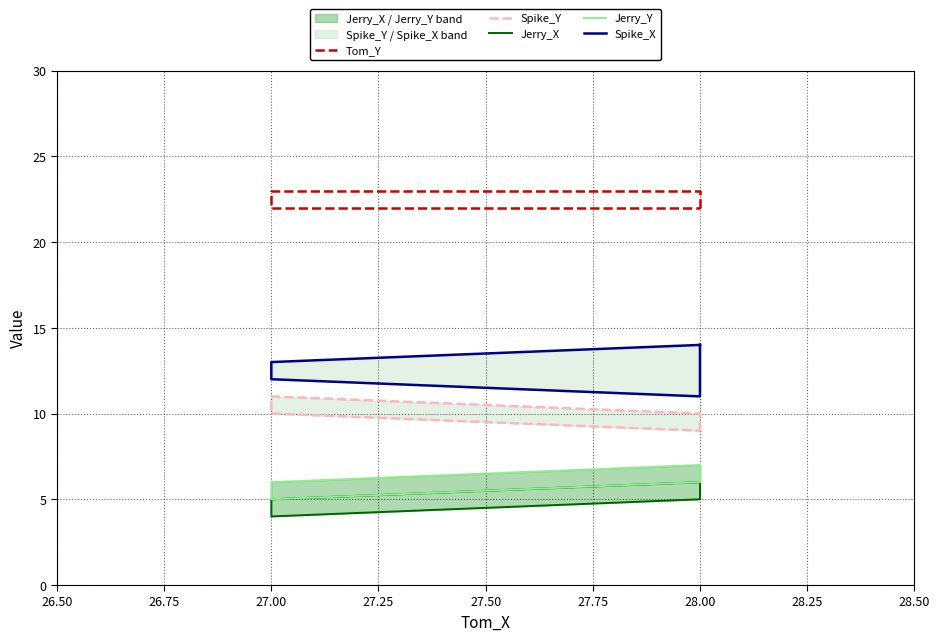

Between 28.00 and 27.00, which series saw the biggest shift?

Spike_Y